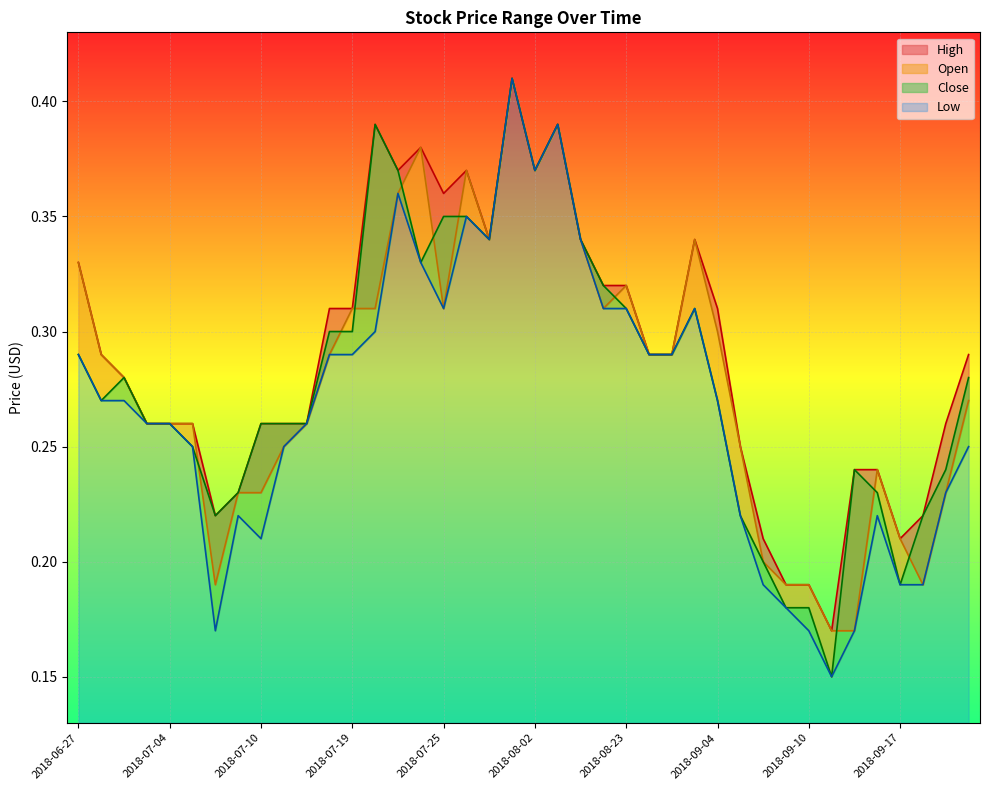

What is the maximum value for Open?

0.4